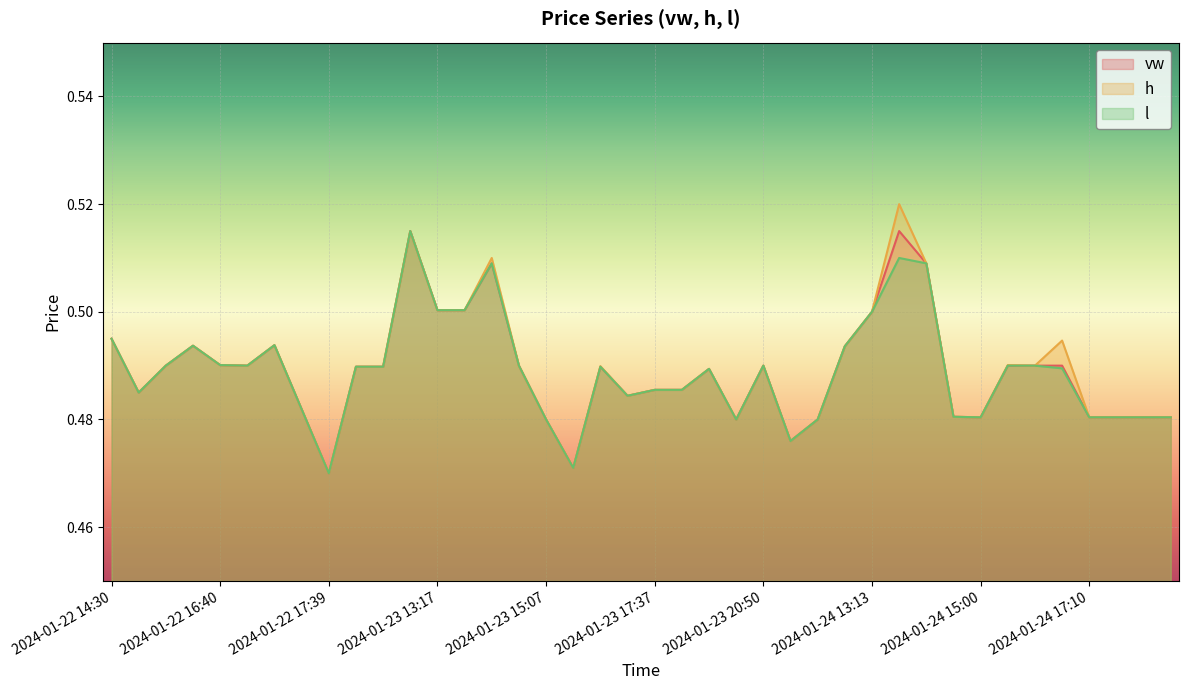

True or false: vw and l intersect in this chart.

False